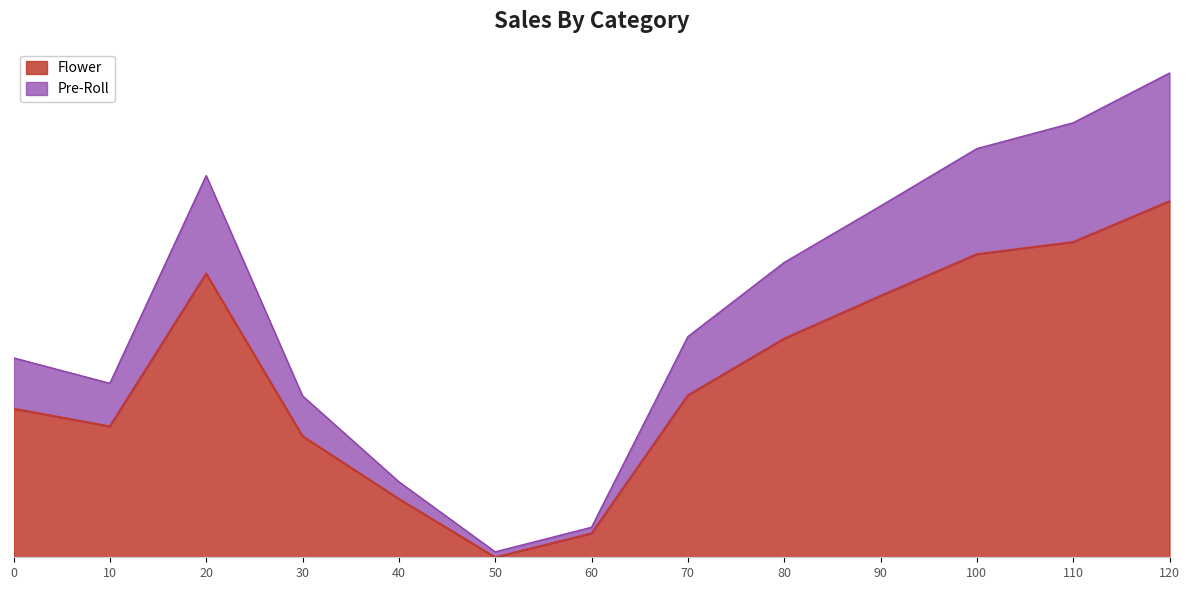

How many data points in Pre-Roll are less than 61?

6